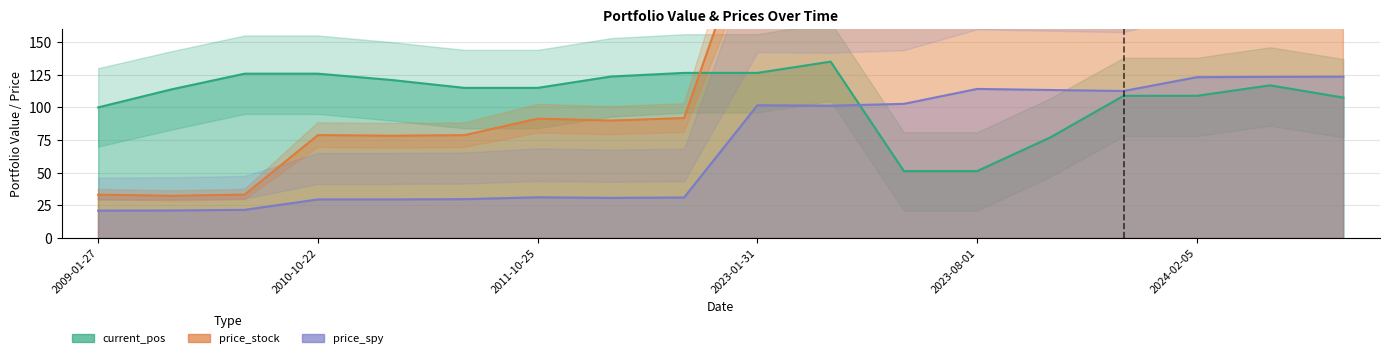

At which label does price_spy first exceed 101?

2023-01-31